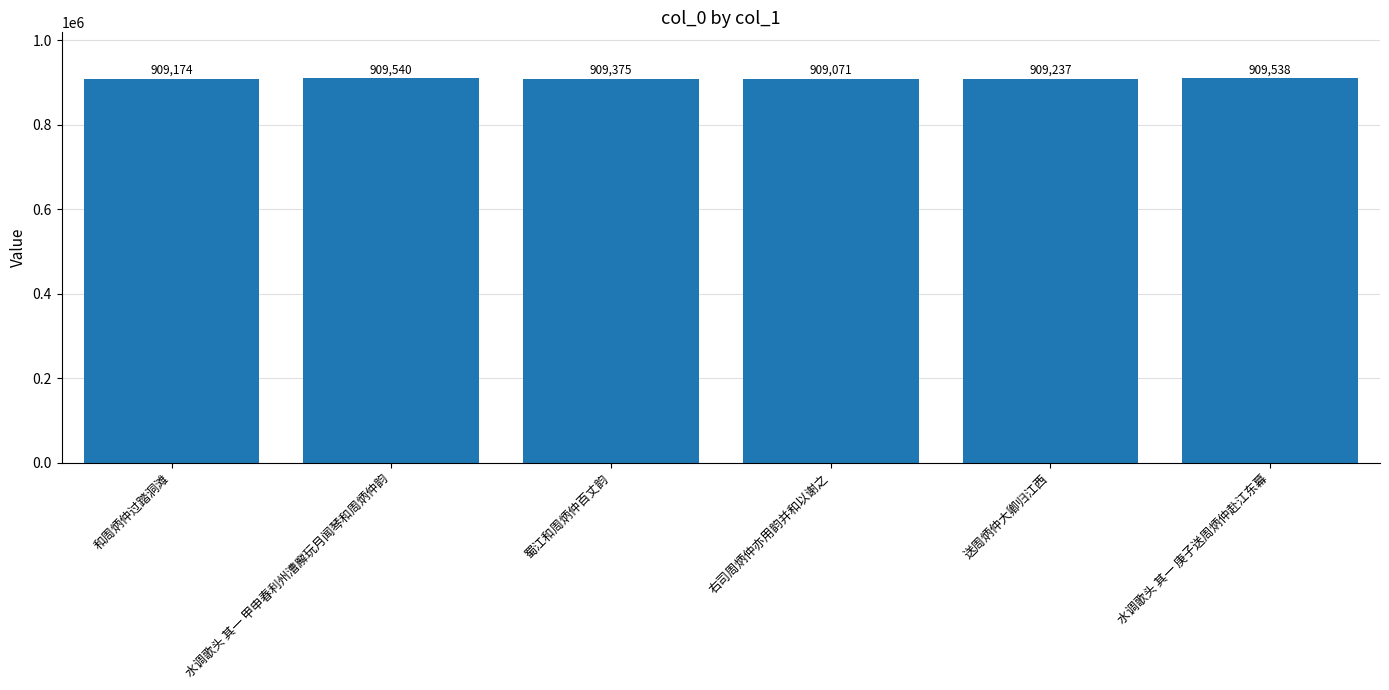

Where is the data nearest to the value 909305?

送周炳仲大卿归江西